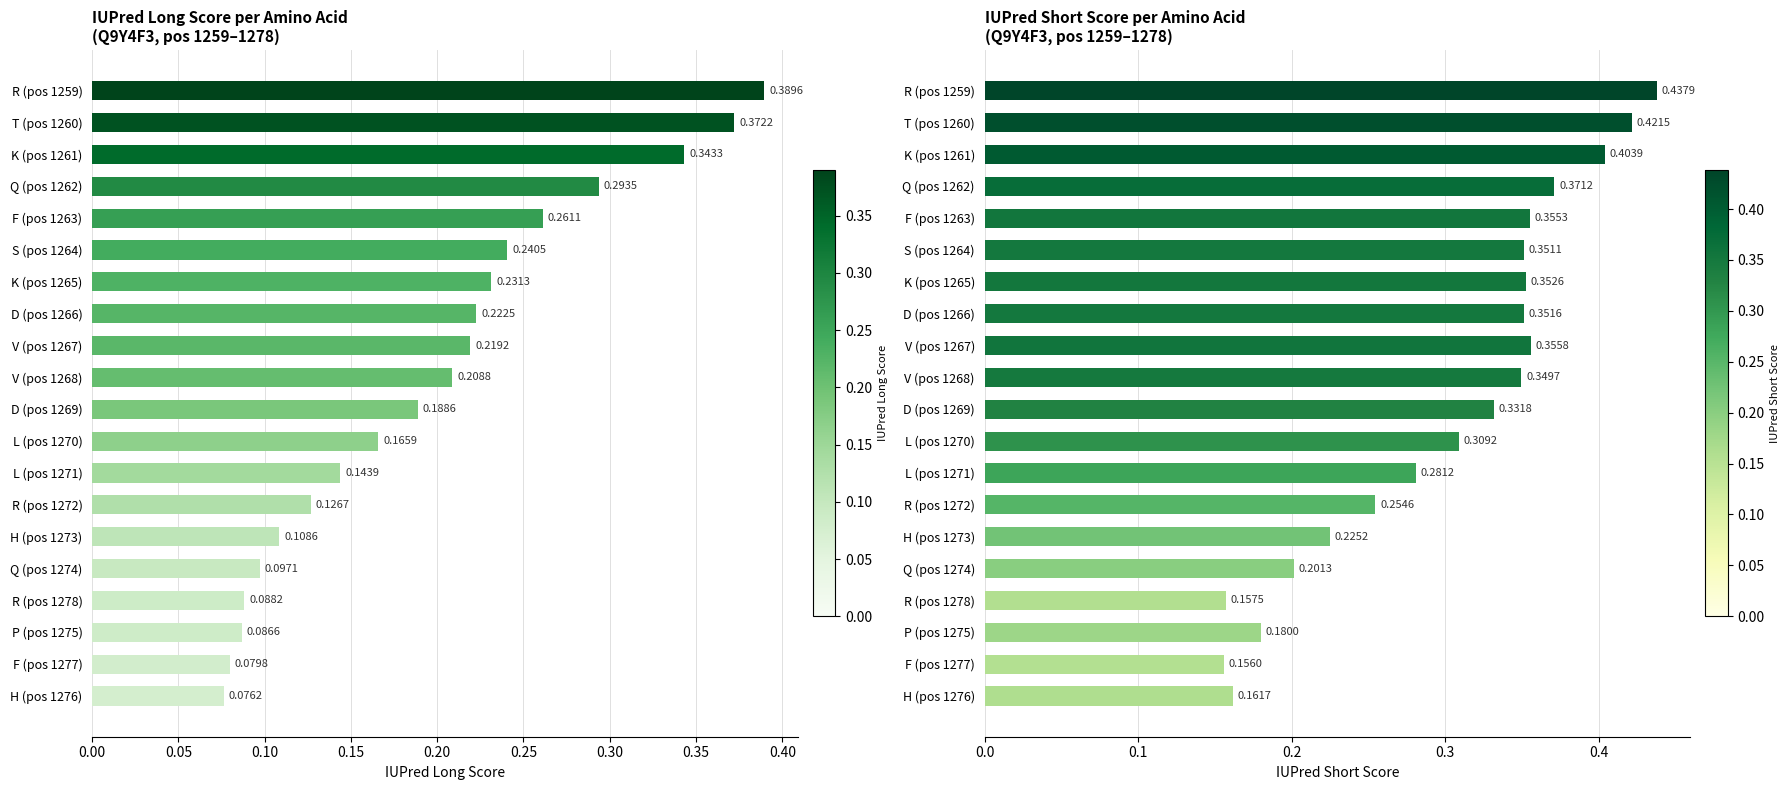

Which has a higher value, D (pos 1269) or Q (pos 1262)?

Q (pos 1262)